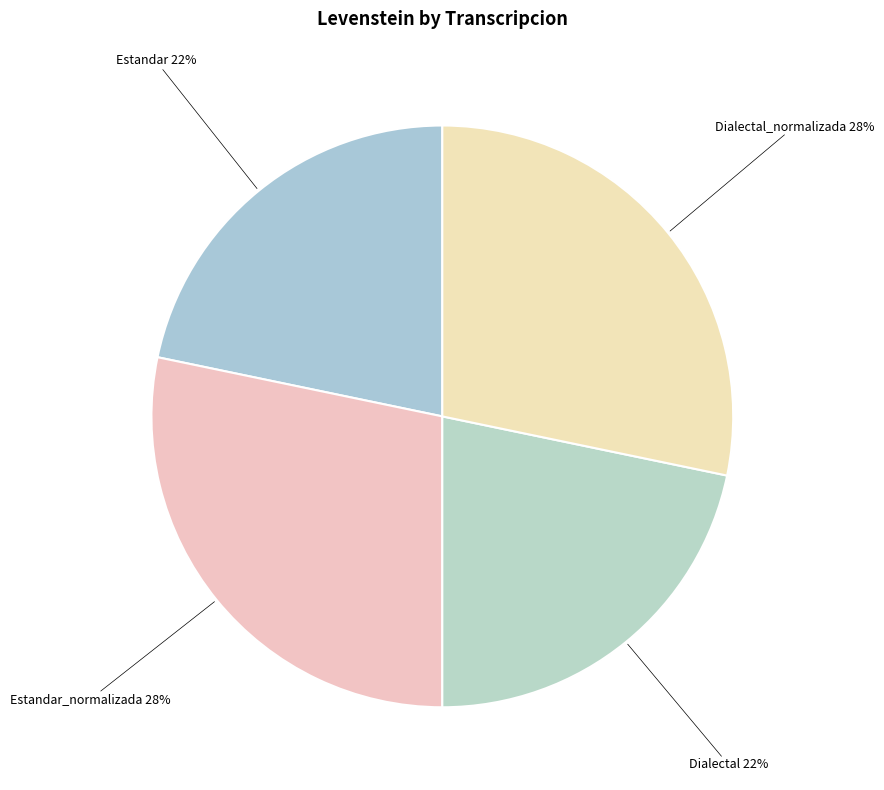

Which has a higher value, Dialectal or Dialectal_normalizada?

Dialectal_normalizada